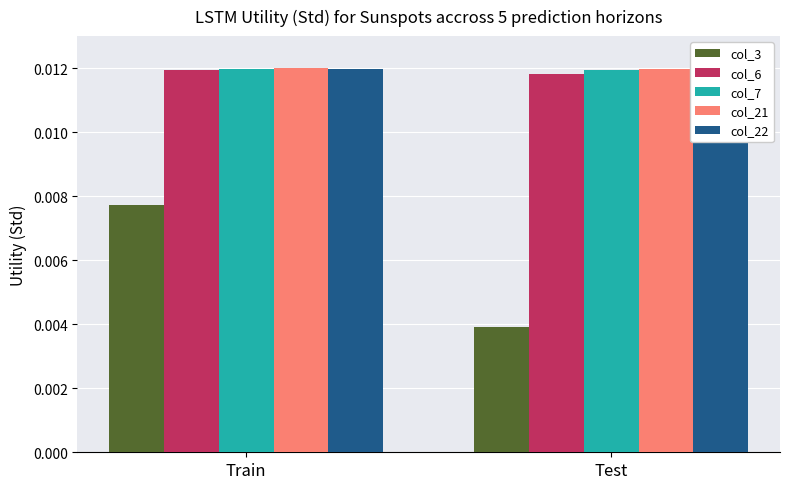

At how many categories does at least one series exceed 0?

2